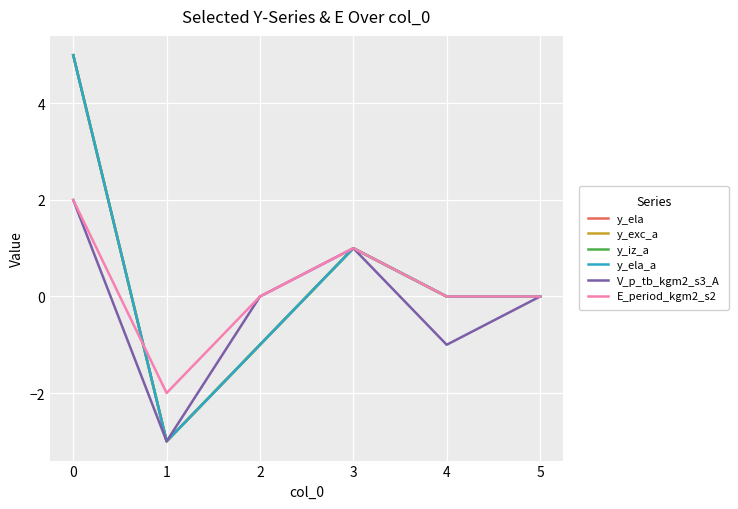

Which series has the largest total across all categories?

y_ela